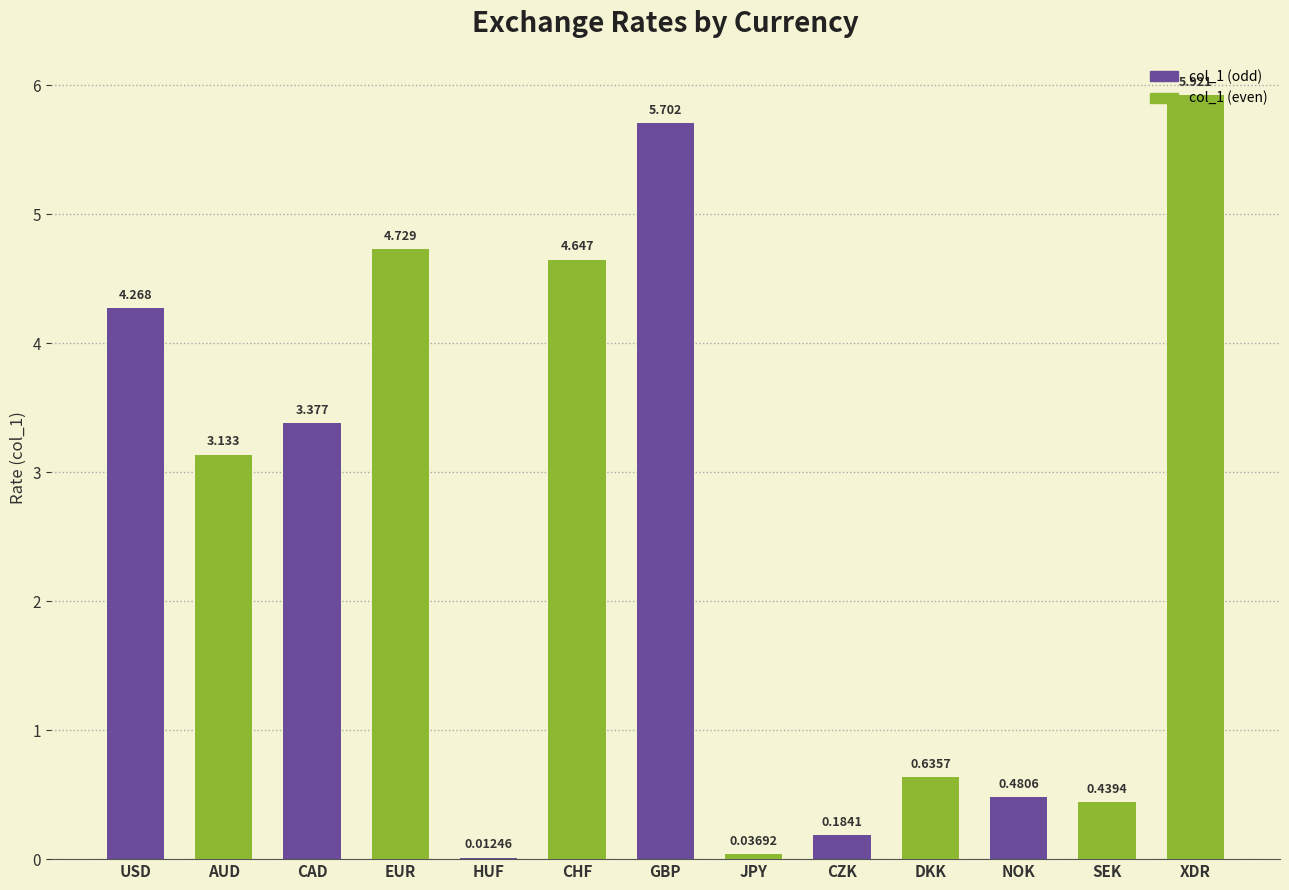

Which has a higher value, GBP or CAD?

GBP